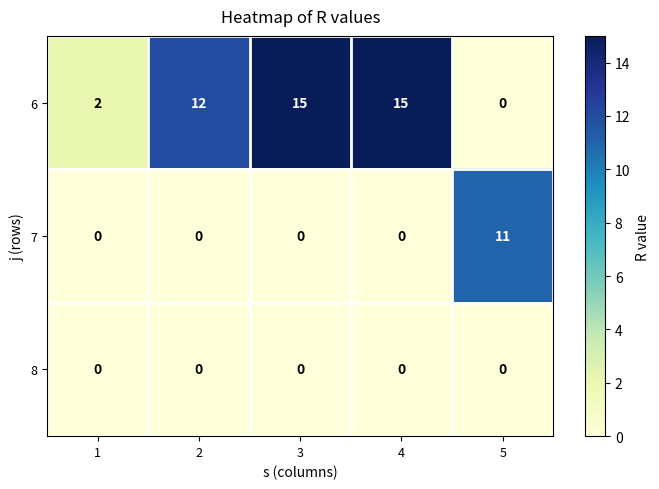

Reading left to right, what are all the values shown in this chart?

6: 1=2	2=12	3=15	4=15	5=0
7: 1=0	2=0	3=0	4=0	5=11
8: 1=0	2=0	3=0	4=0	5=0